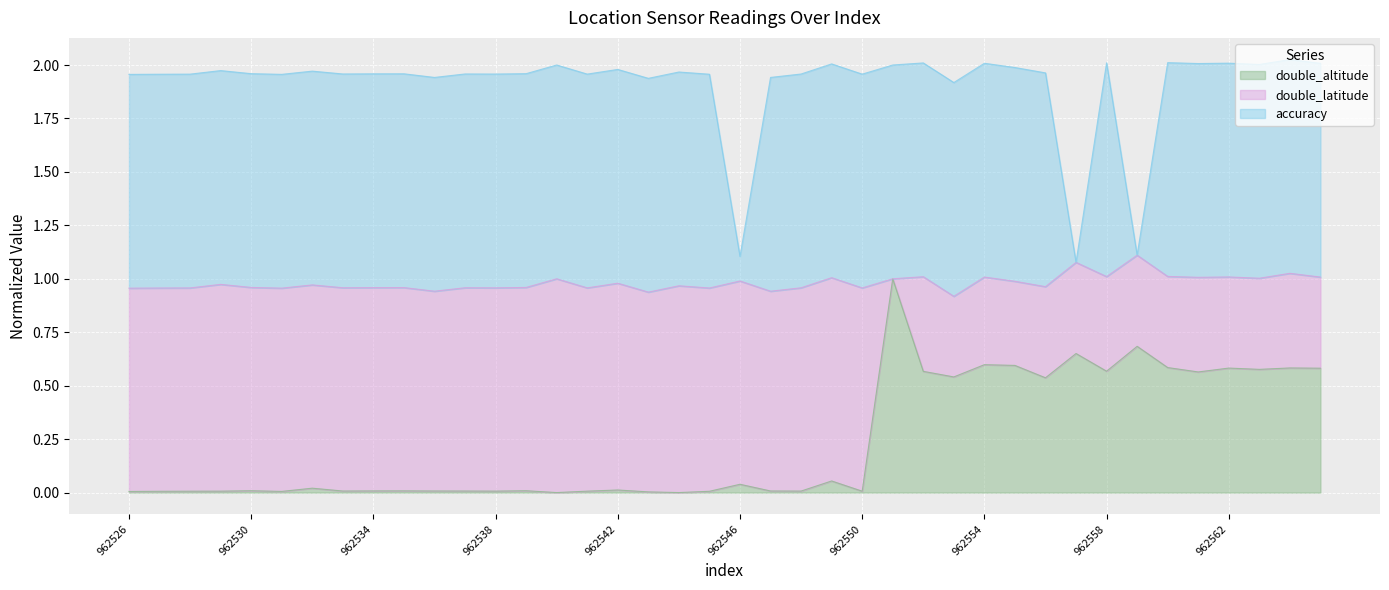

Does the chart display data point markers on the line(s)?

No